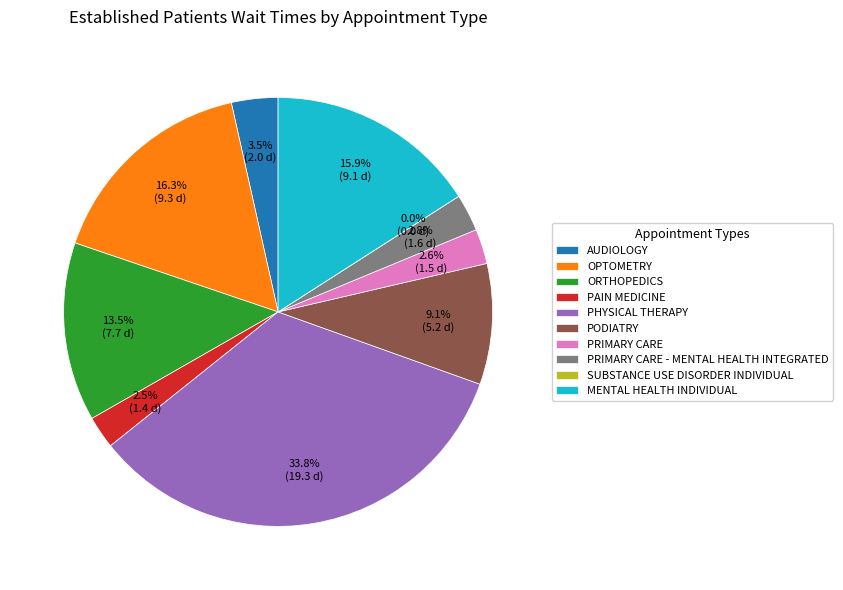

Is it true that MENTAL HEALTH INDIVIDUAL is 16% of the pie?

True